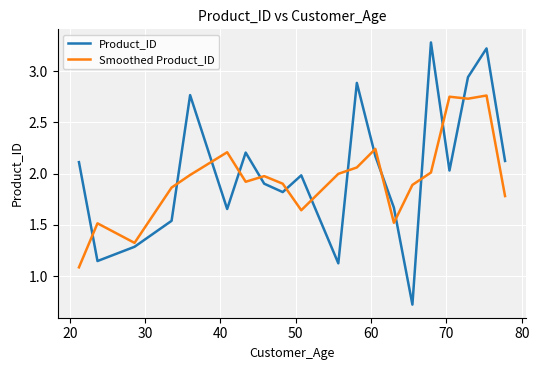

What is the difference between the maximum and minimum values in the Product_ID series?

2.6